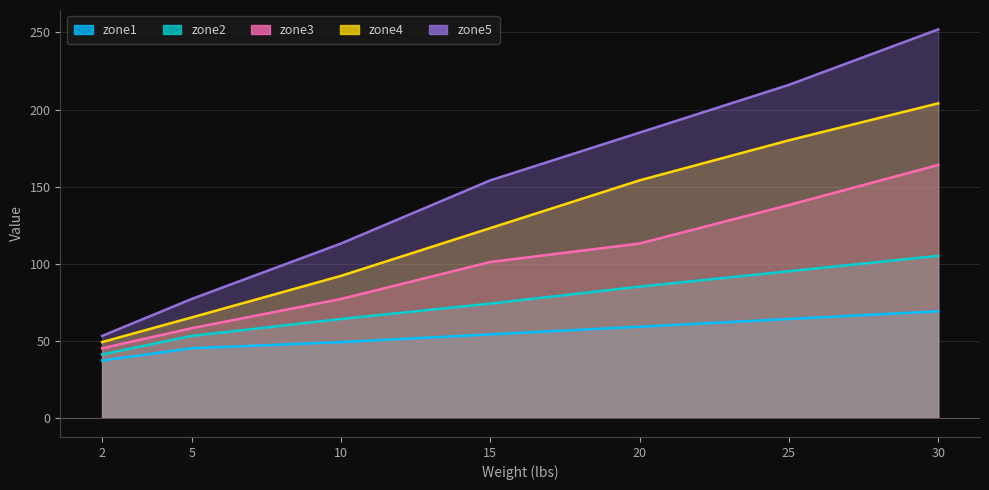

At how many categories does at least one series exceed 130?

4